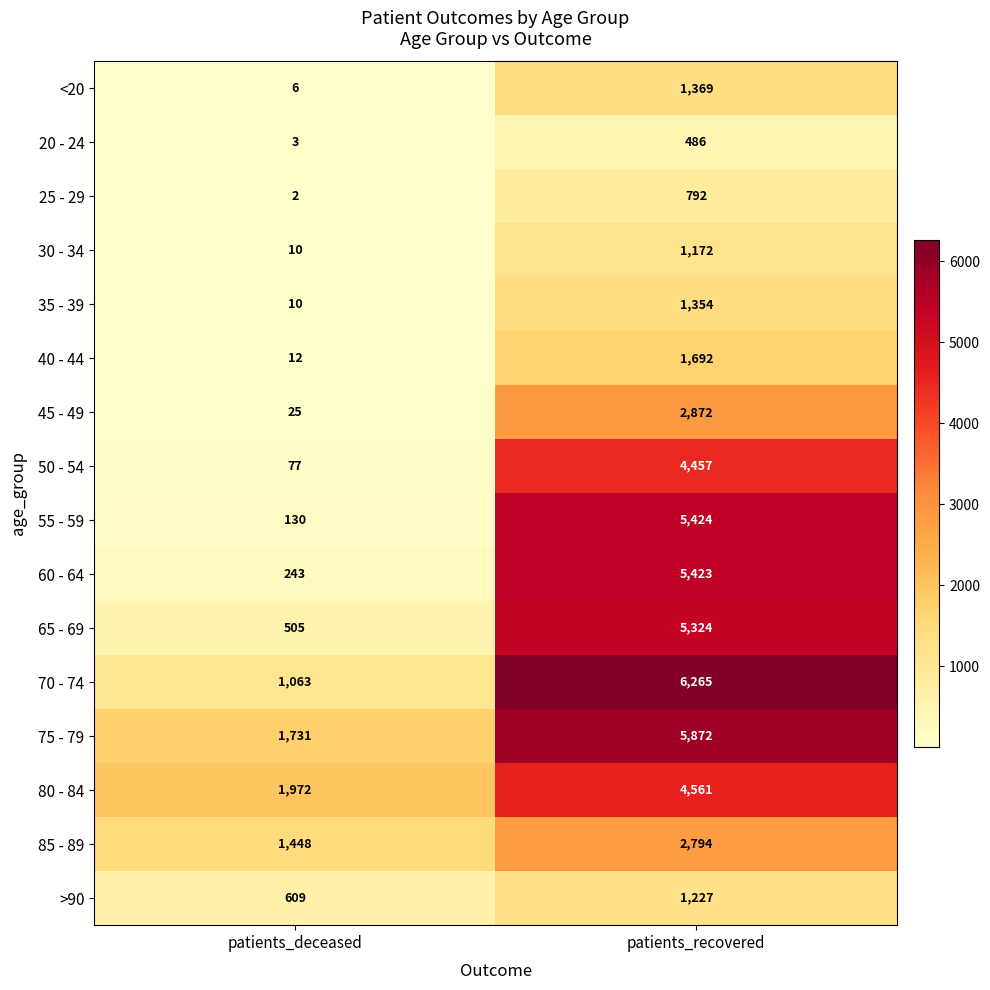

Is it true that 40 - 44 equals 1692 at patients_recovered?

True